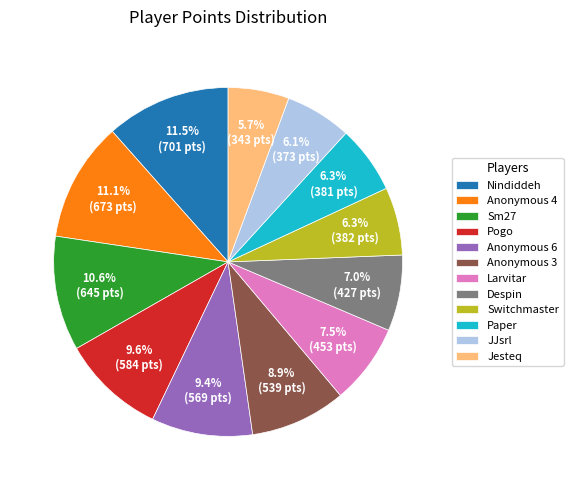

To the nearest percent, what is the average slice percentage?

8%